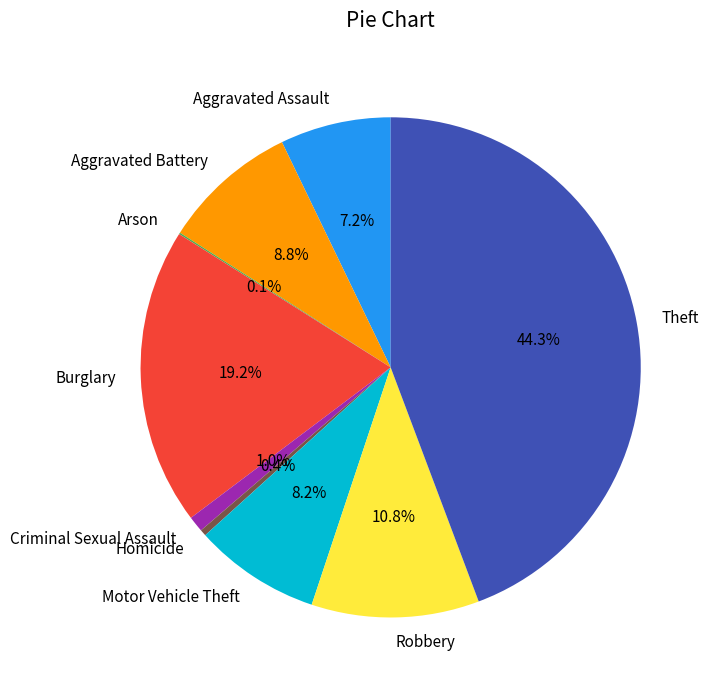

What is the ratio of the value at Motor Vehicle Theft to the value at Robbery?

0.8